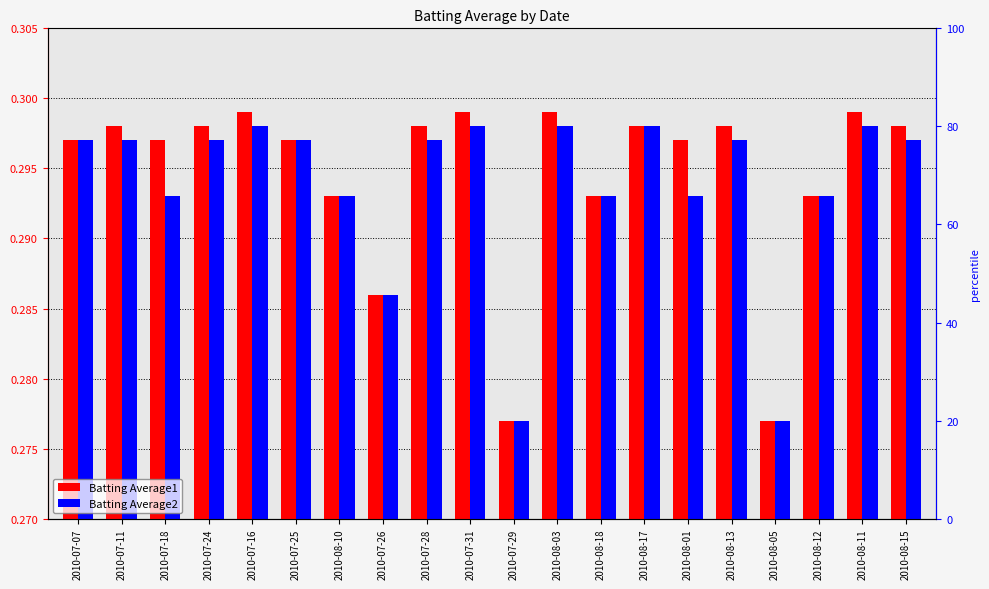

What are all the series names shown in the legend?

Batting Average1, Batting Average2